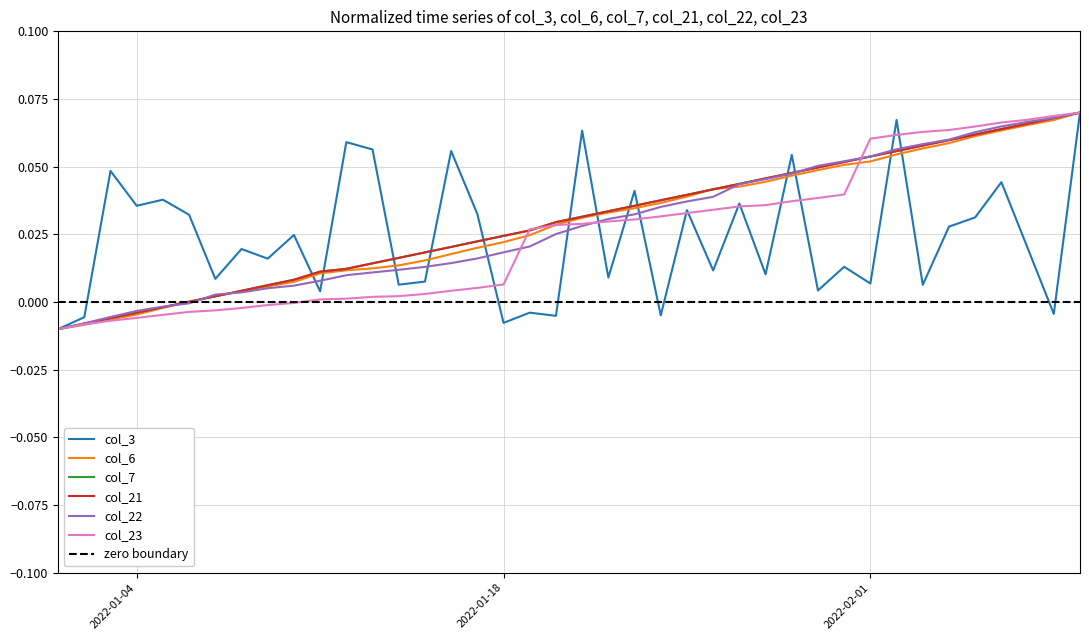

True or false: col_22 and col_23 intersect in this chart.

True